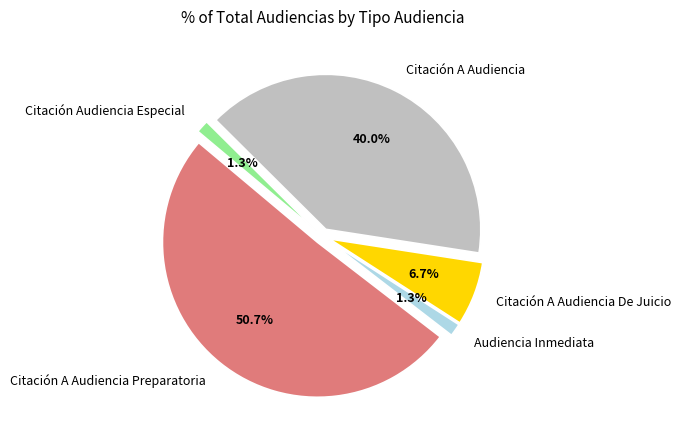

To the nearest percent, what is the combined percentage of Citación Audiencia Especial and Citación A Audiencia?

41%